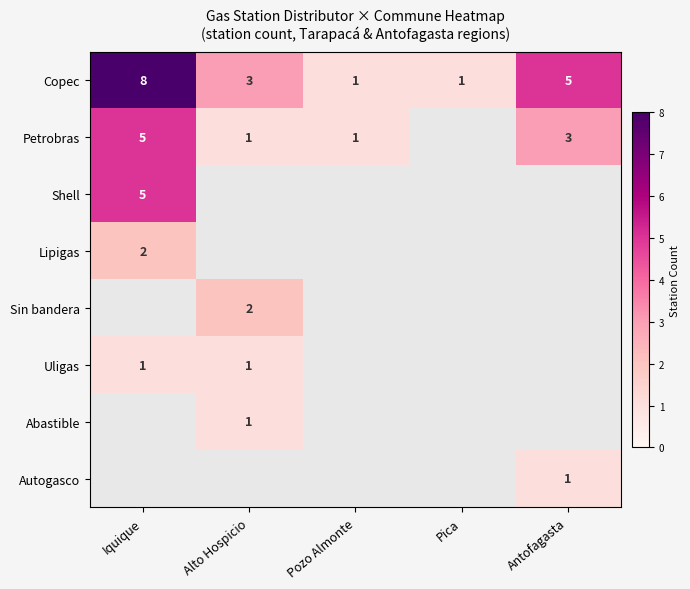

At which label does Lipigas reach its peak?

Iquique